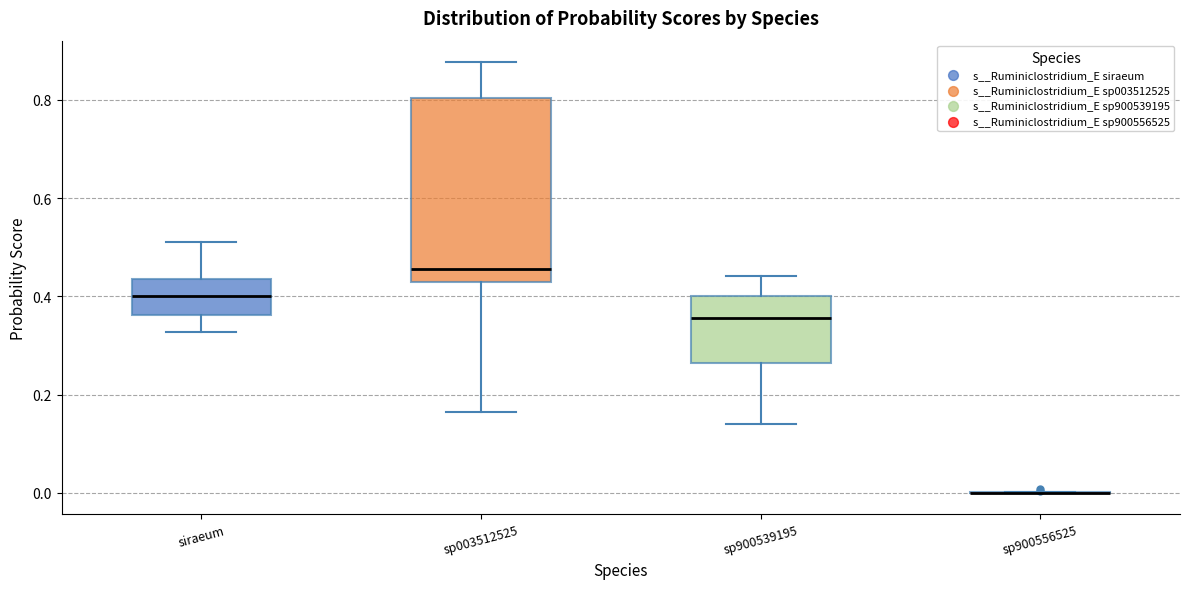

Comparing the boxes themselves (not the whiskers), which one is the tallest?

sp003512525